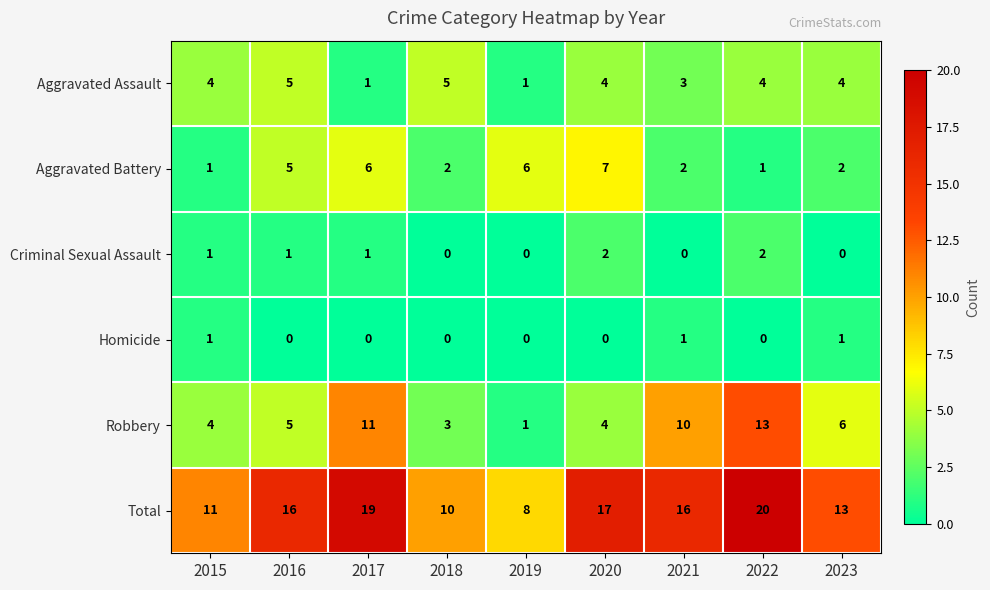

What is the sum of the Aggravated Battery values at 2021 and 2016?

7